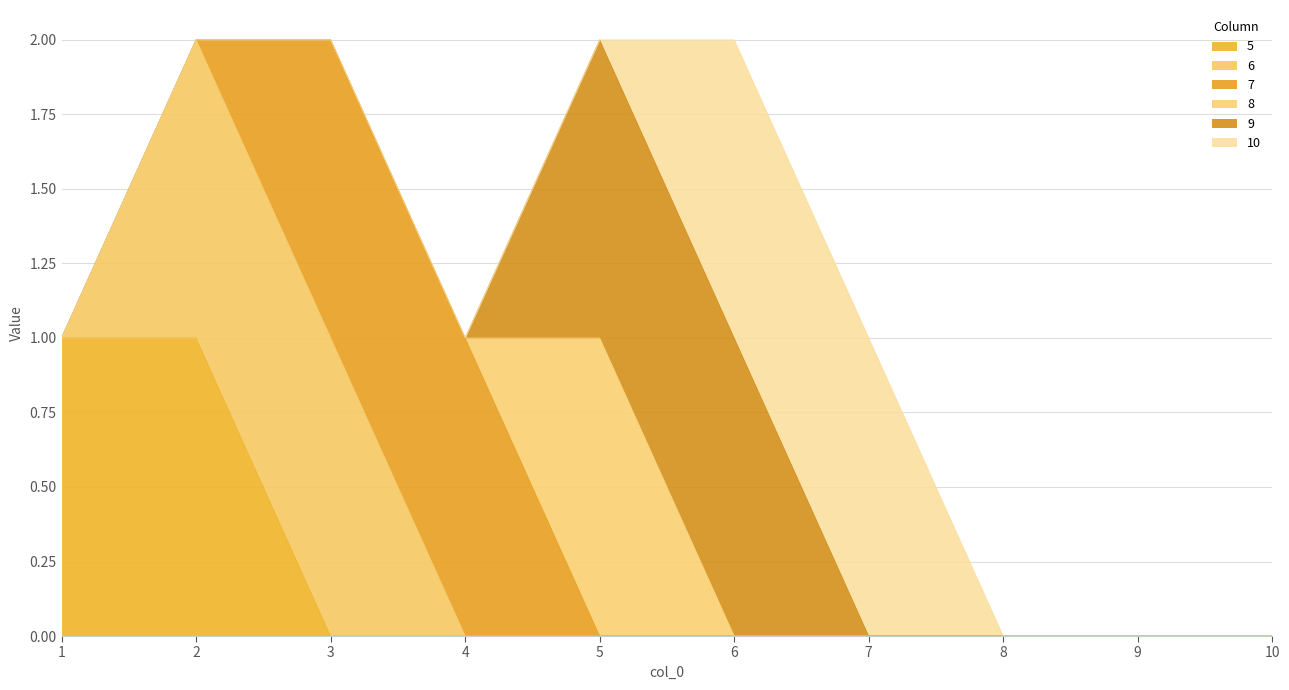

At how many categories does at least one series exceed 0?

7